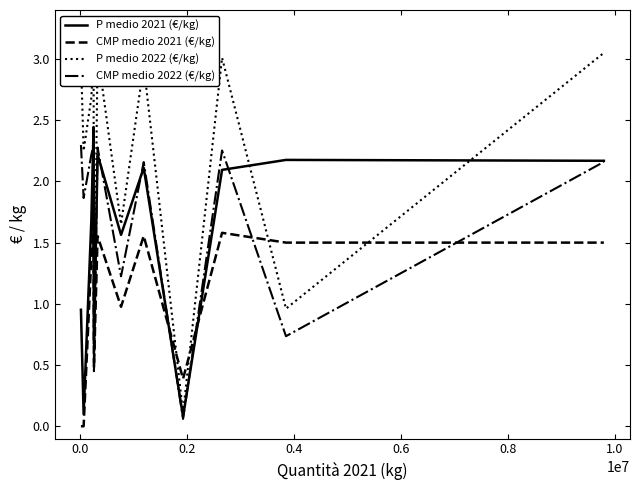

After their last crossing, which series has the higher values: CMP medio 2021 (€/kg) or CMP medio 2022 (€/kg)?

CMP medio 2022 (€/kg)